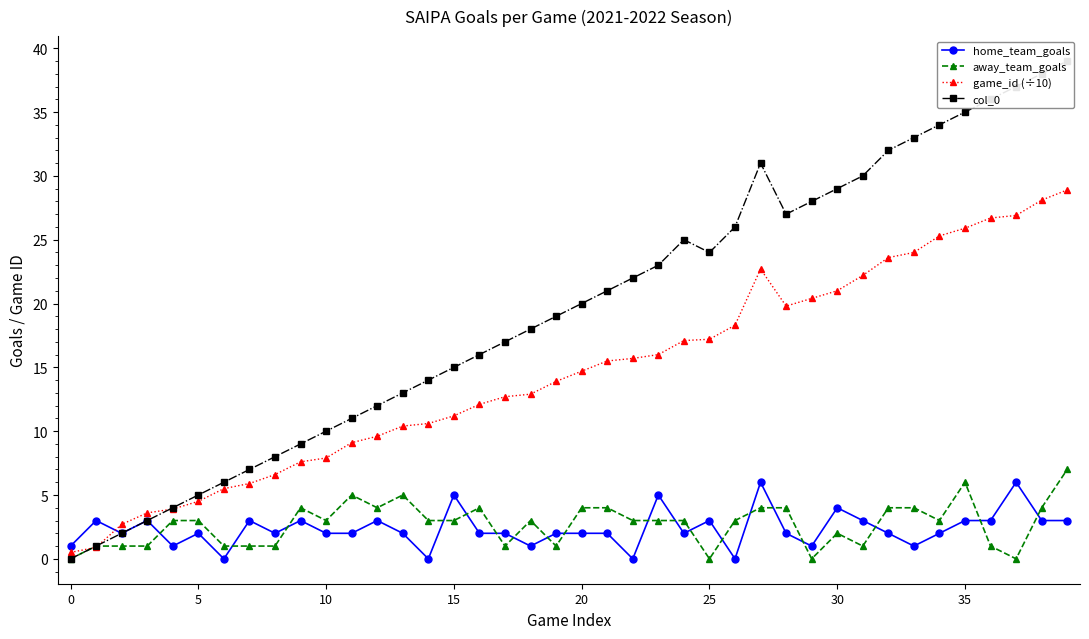

At how many categories does at least one series exceed 16?

23